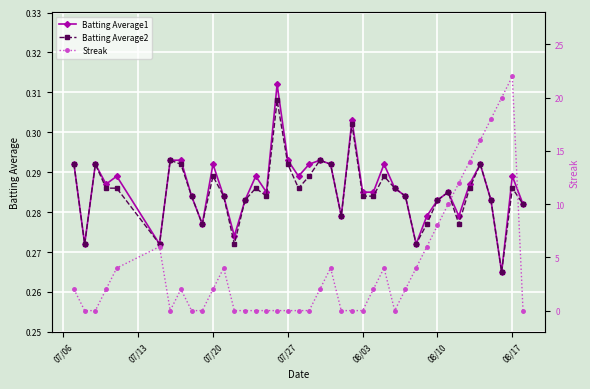

What is the difference between the second highest and minimum values in the Streak series?

20.0